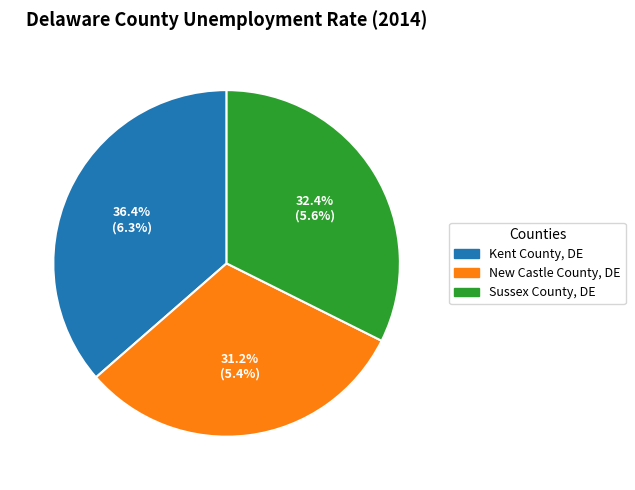

Is there any slice that represents more than half of the pie?

No